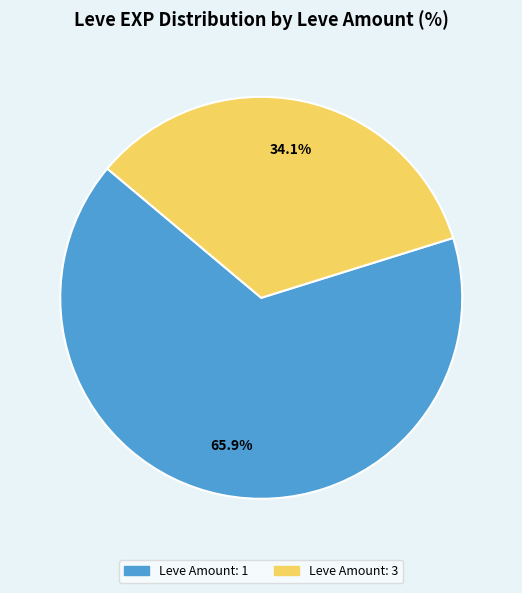

Is there a majority slice in this chart?

Yes